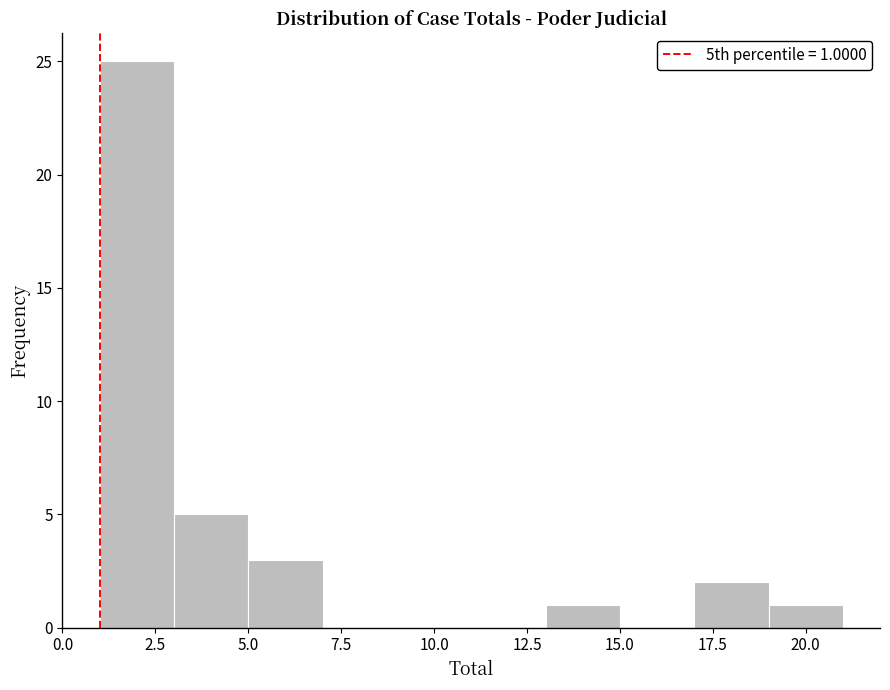

Which range on the x-axis has the tallest bar?

1 to 3